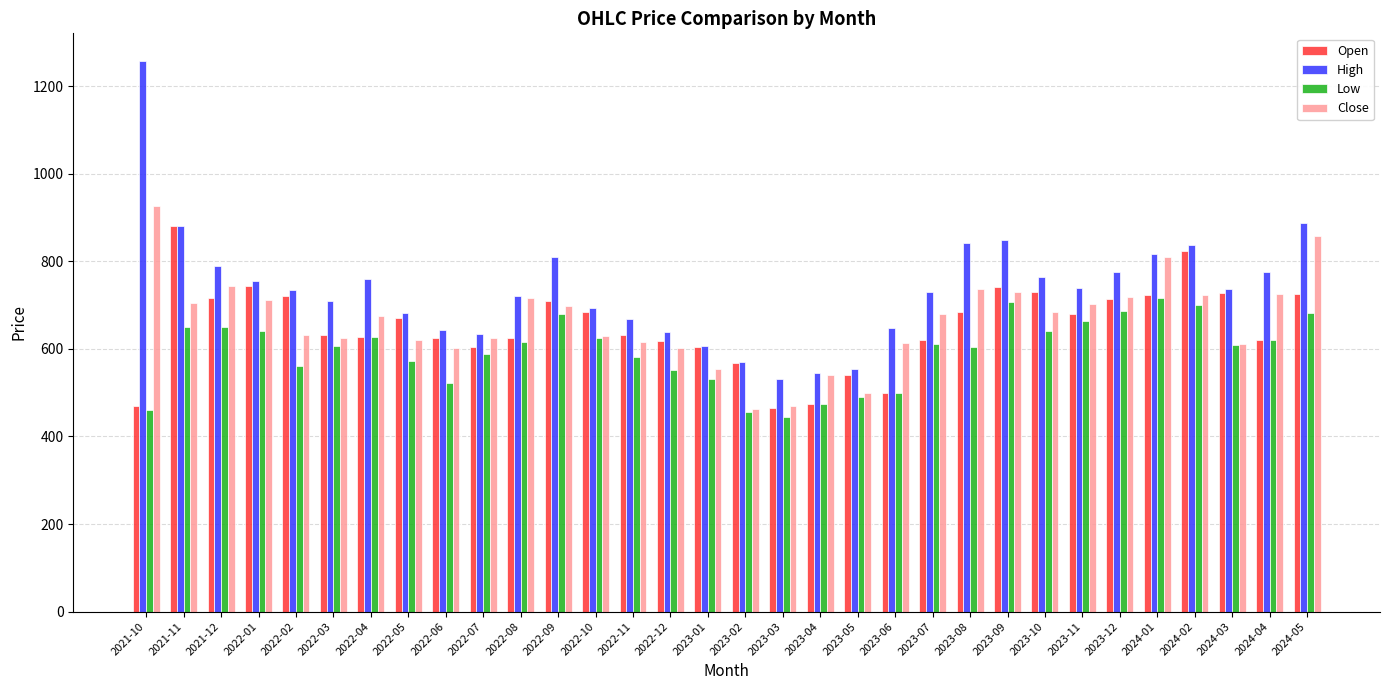

What is the sum of all Close values?

21255.1